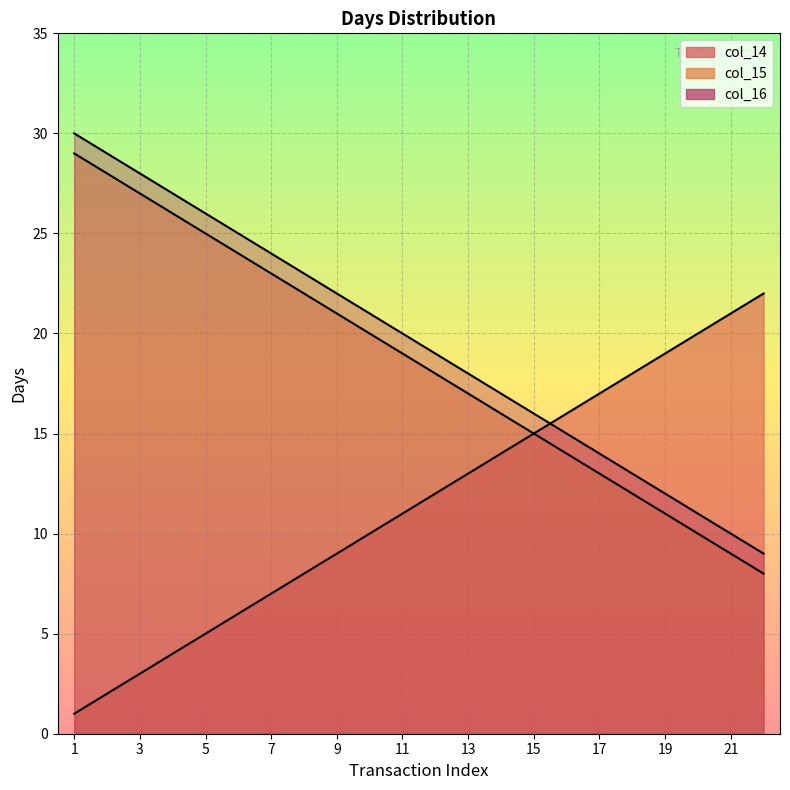

True or false: col_16 and col_15 cross at least once.

False